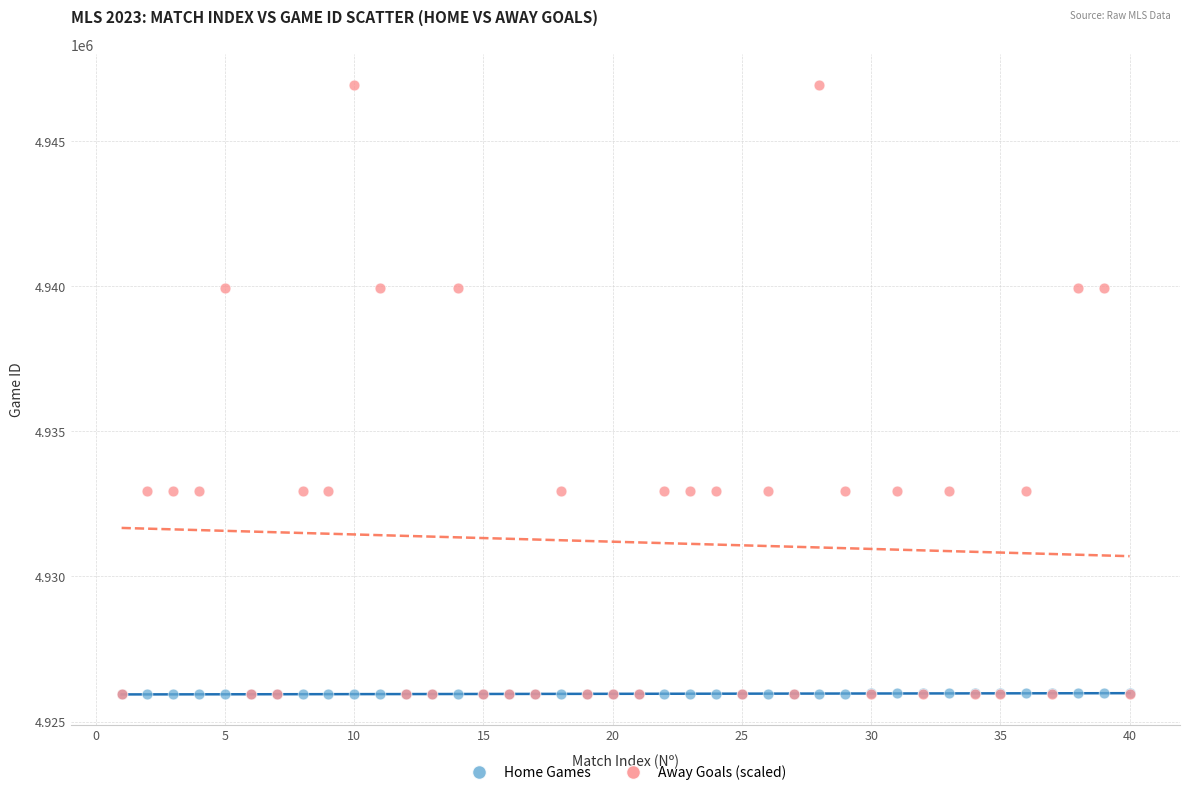

What are all the series names shown in the legend?

Home Games, Away Goals (scaled)